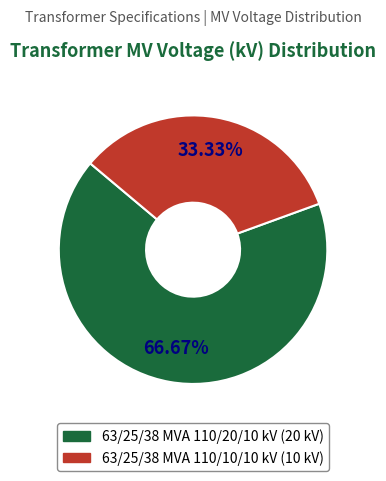

Rank the categories by value from highest to lowest.

63/25/38 MVA 110/20/10 kV, 63/25/38 MVA 110/10/10 kV